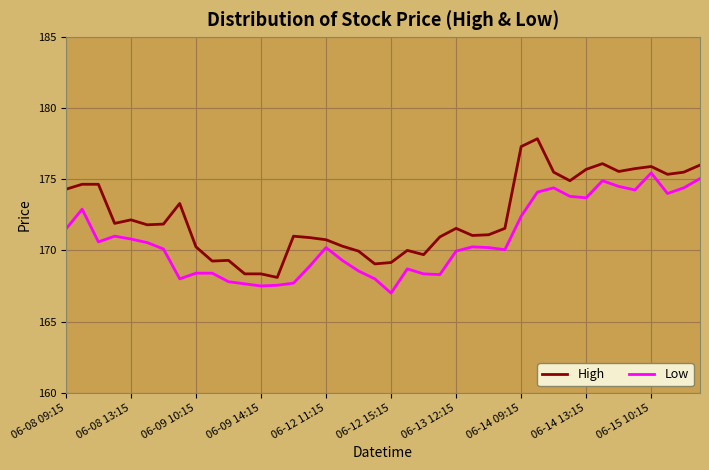

Rank the series by their average value, from highest to lowest.

High, Low